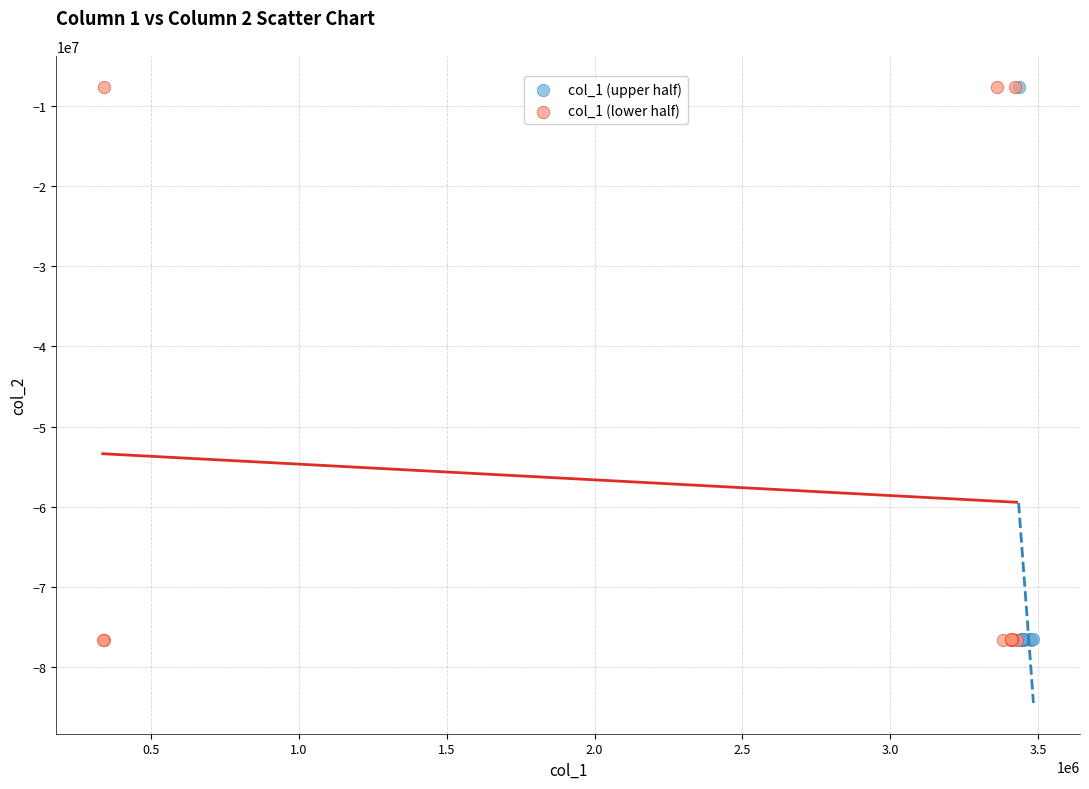

What are all the series names shown in the legend?

col_1 (upper half), col_1 (lower half)